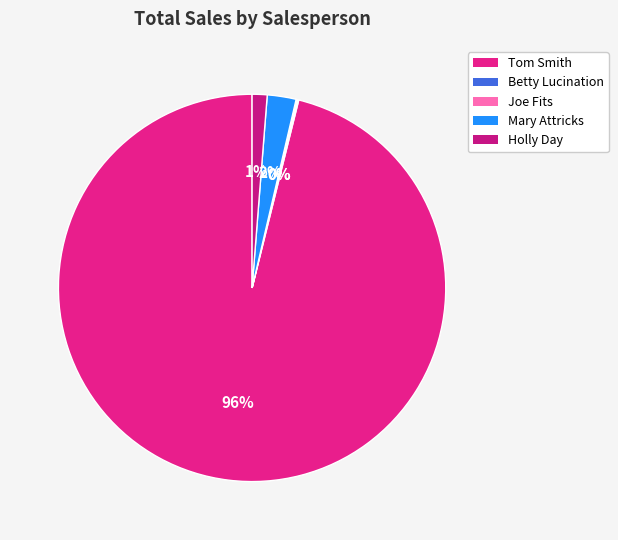

Which slice represents more than half of the pie?

Tom Smith